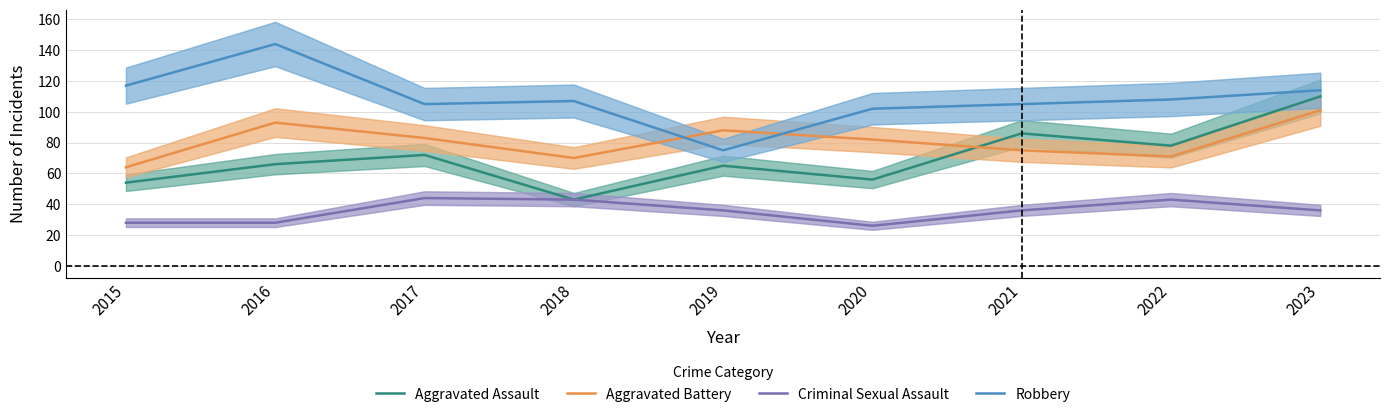

What is the difference between the Criminal Sexual Assault values at 2021 and 2017?

8